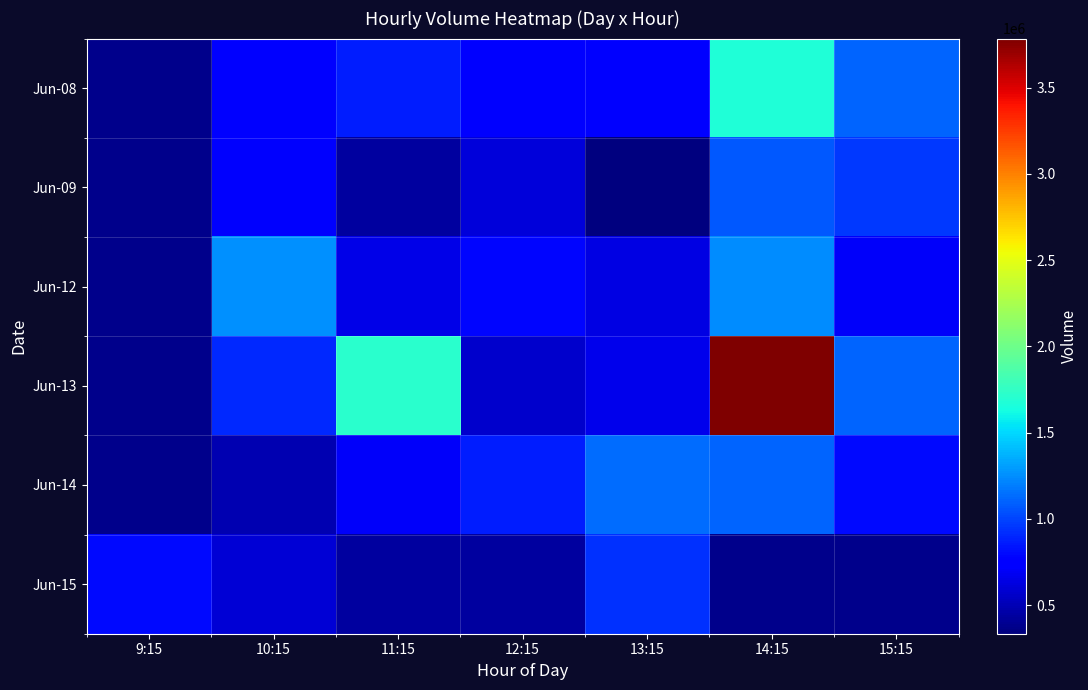

How many data points in Jun-15 are above 798812?

1